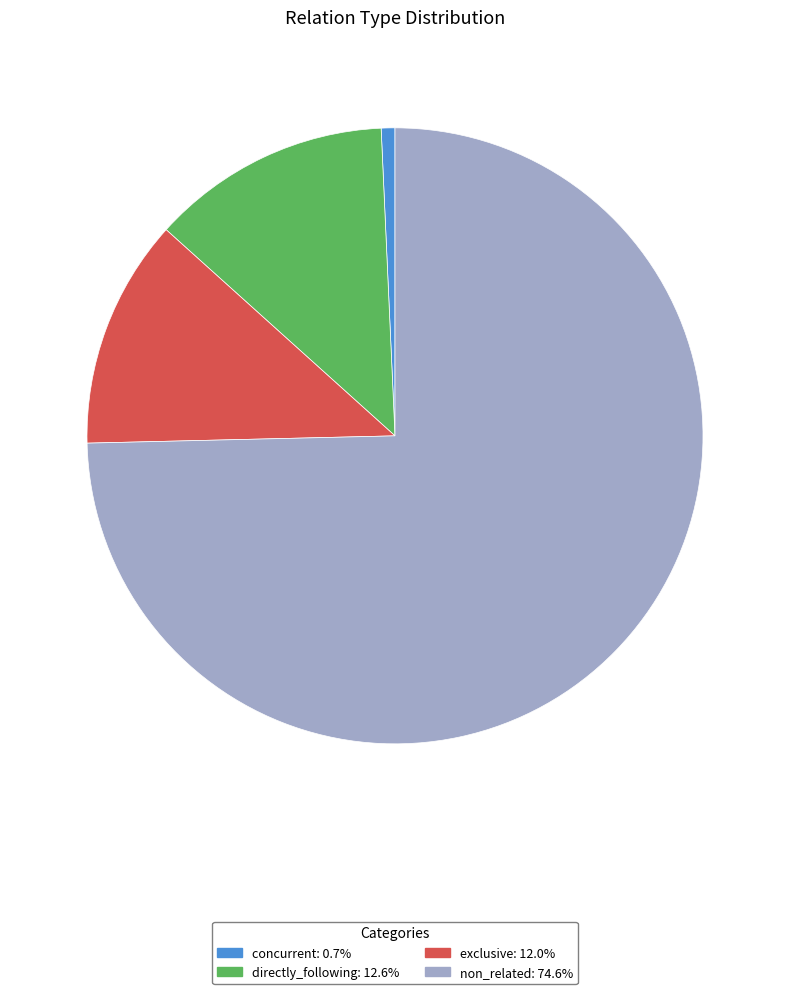

What is the largest slice in the pie chart?

non_related